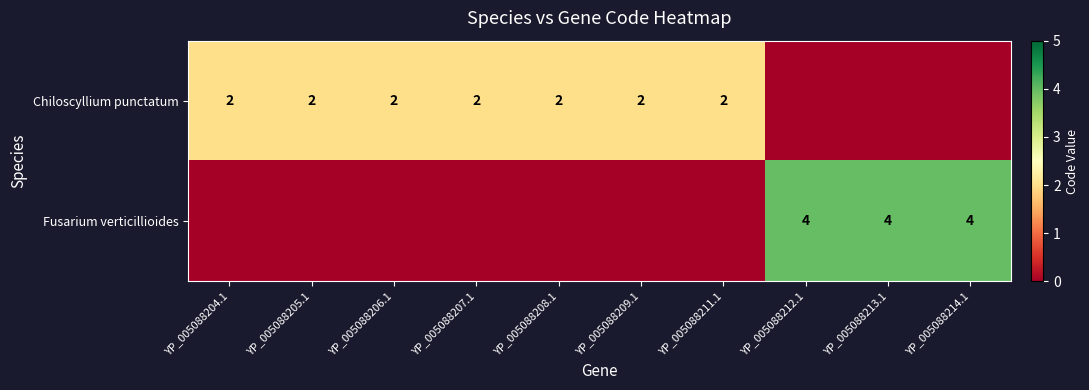

The Chiloscyllium punctatum series shows 1 at YP_005088209.1. True or false?

False